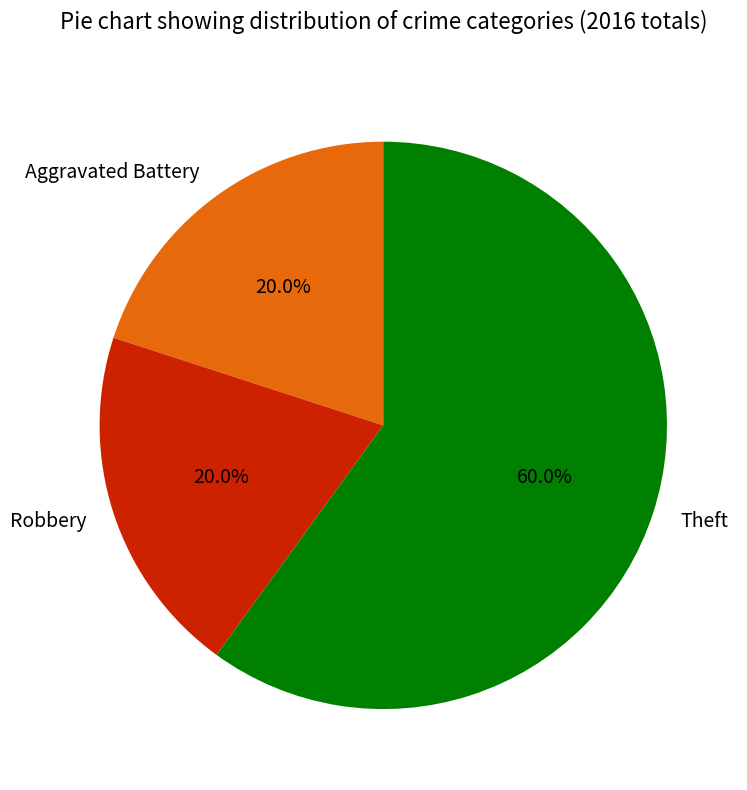

Between Aggravated Battery and Theft, which is larger?

Theft